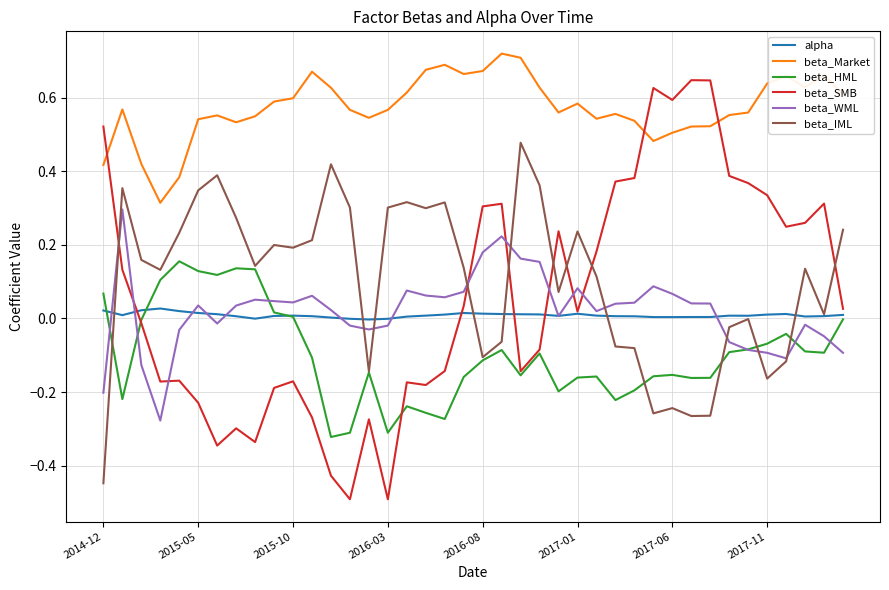

What is the smallest value displayed?

-0.5